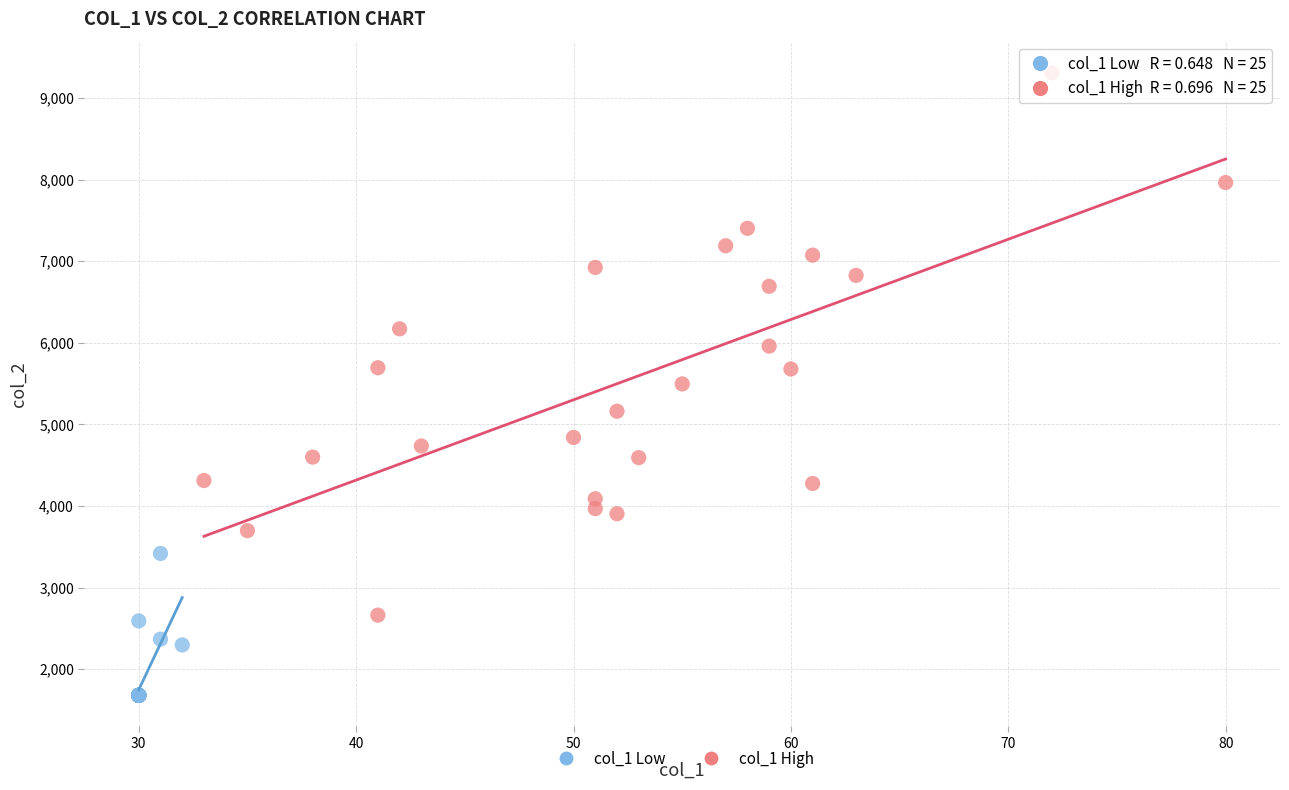

Which series reaches the maximum Y coordinate?

col_1 High